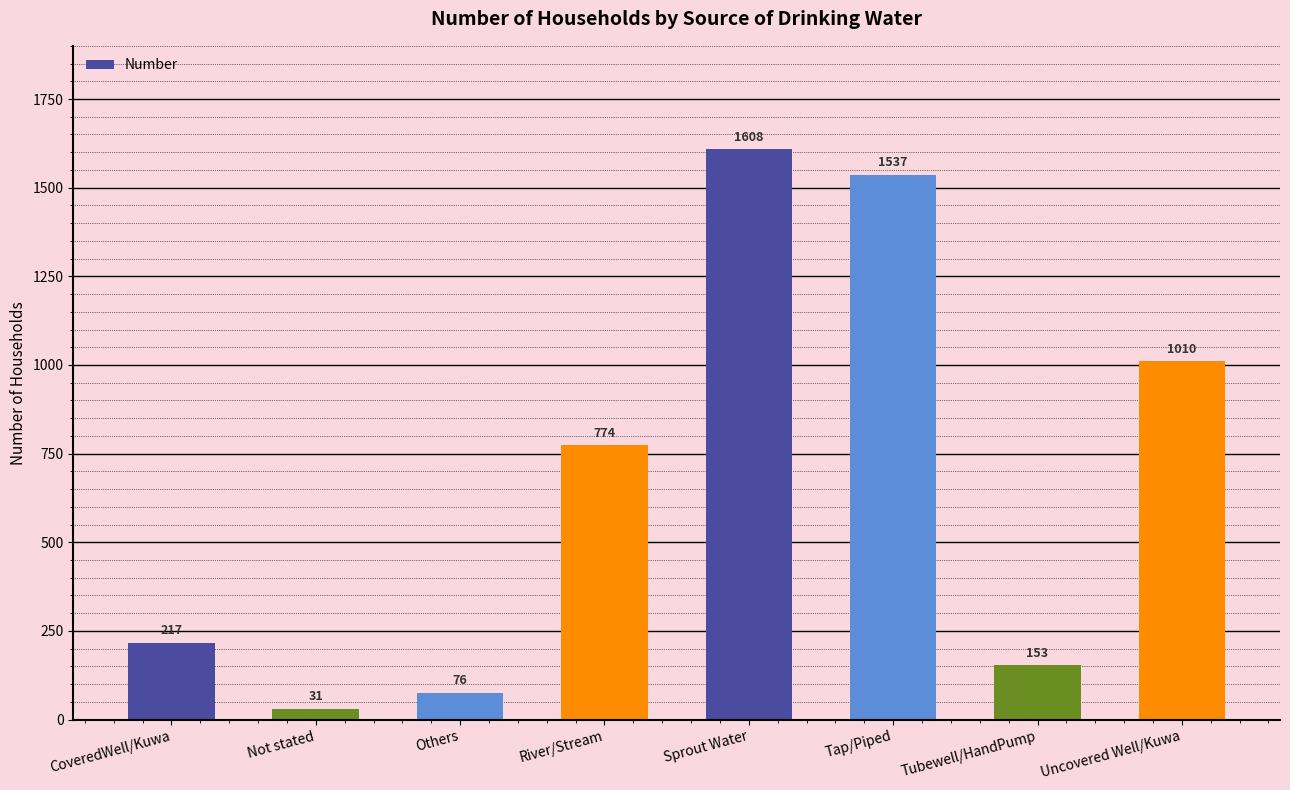

What is the greatest value displayed?

1608